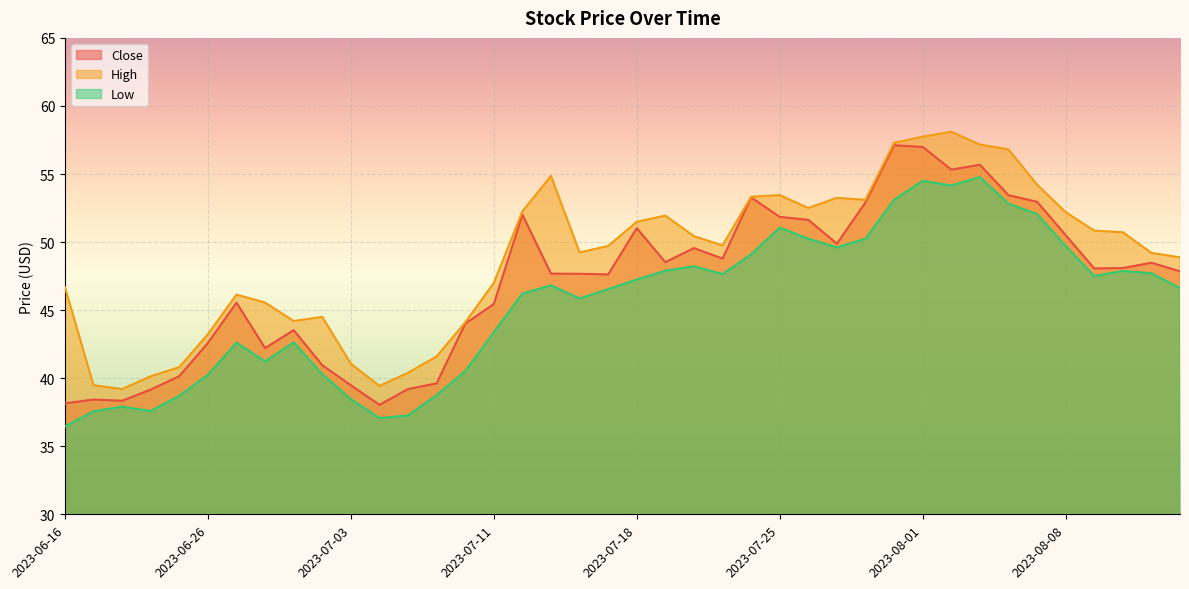

Is it true that Low equals 42.6 at 2023-06-27?

True